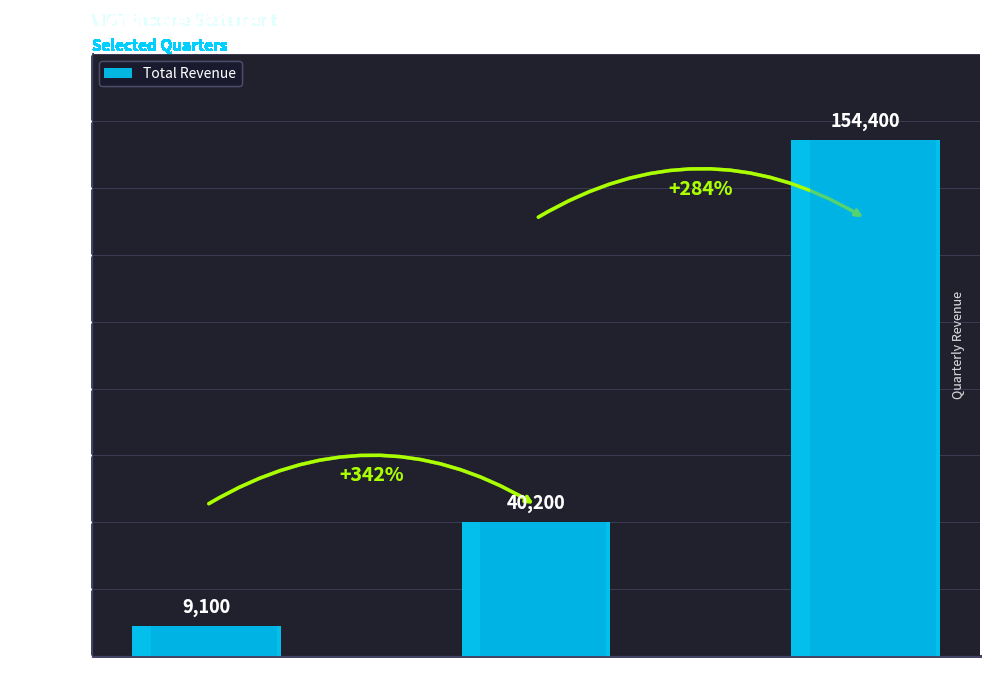

Are the bars horizontal?

No